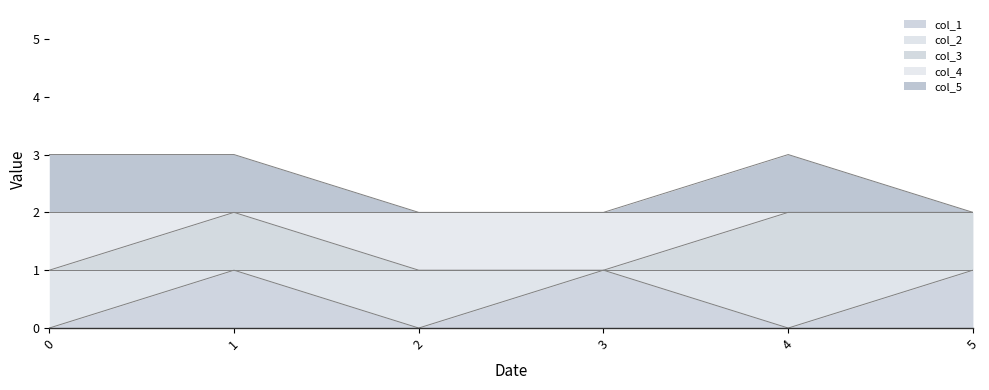

What is the total value across all series at 3?

4